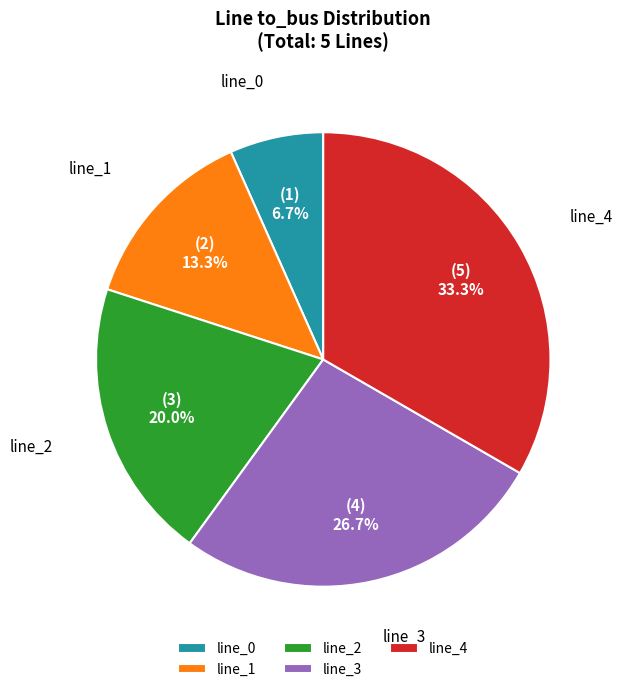

True or false: line_4 accounts for 33% of the total.

True